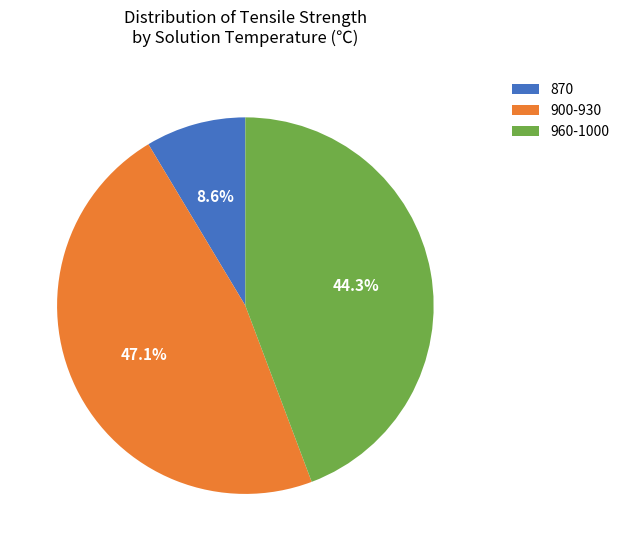

Is the sum of 870 and 960-1000 greater than half?

Yes